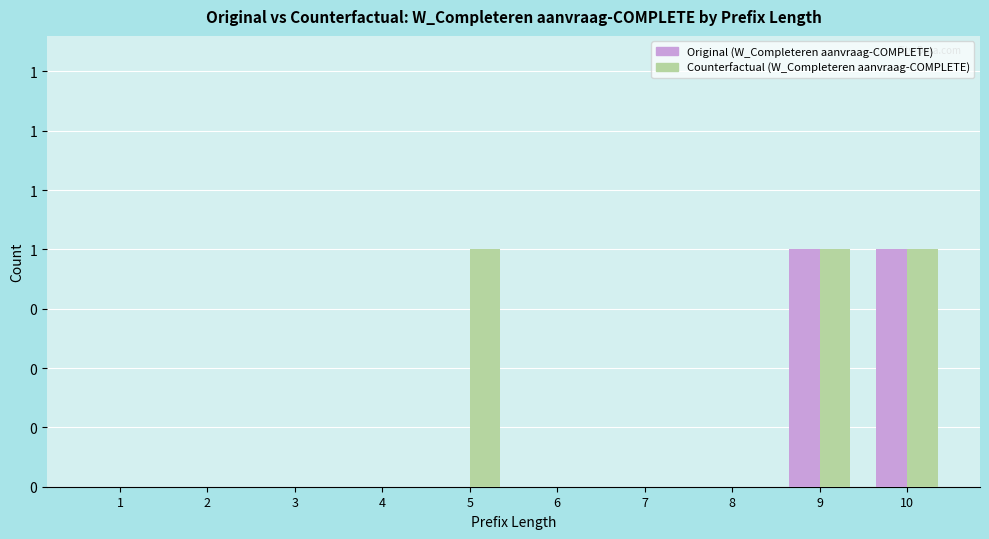

How many Counterfactual (W_Completeren aanvraag-COMPLETE) values are between 0 and 1?

10